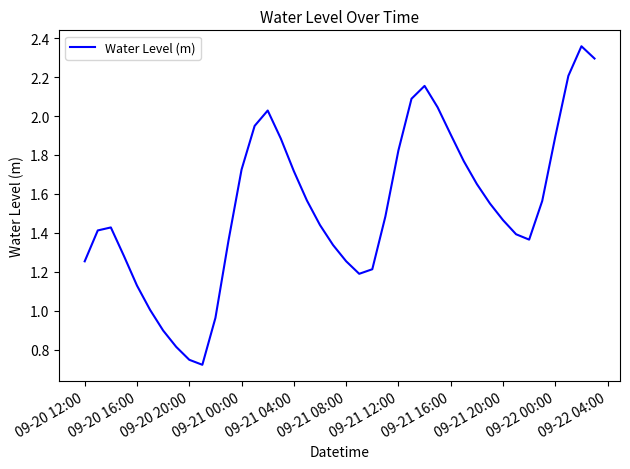

What is the difference between the maximum and second lowest values?

1.6